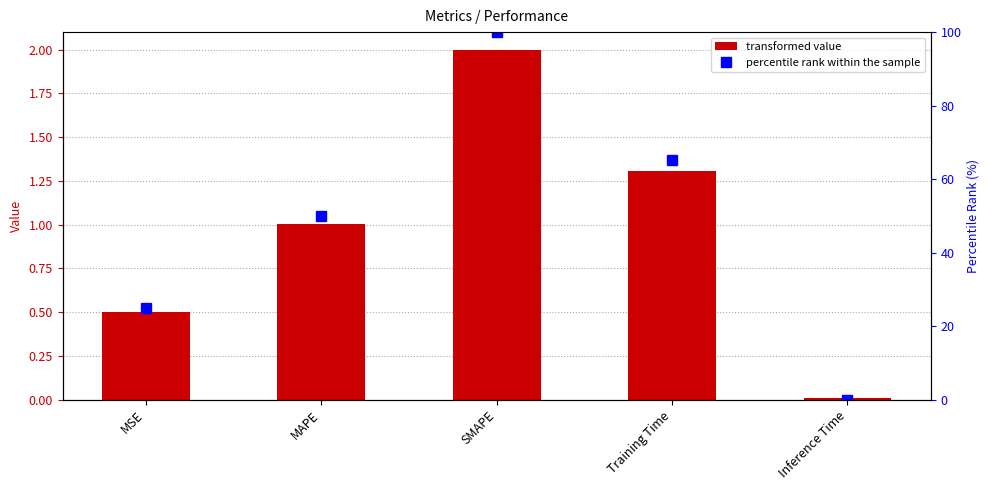

What is the average value of the col_1 series?

1.0